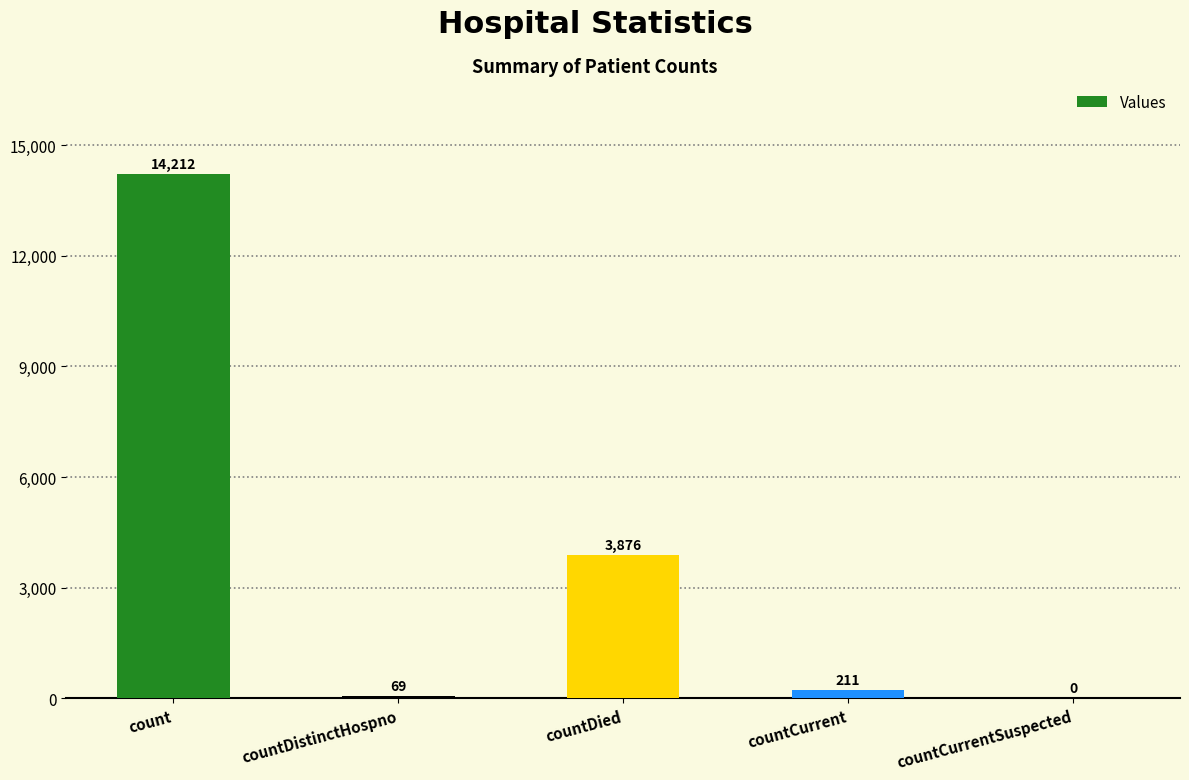

Which has a higher value, countDied or countDistinctHospno?

countDied